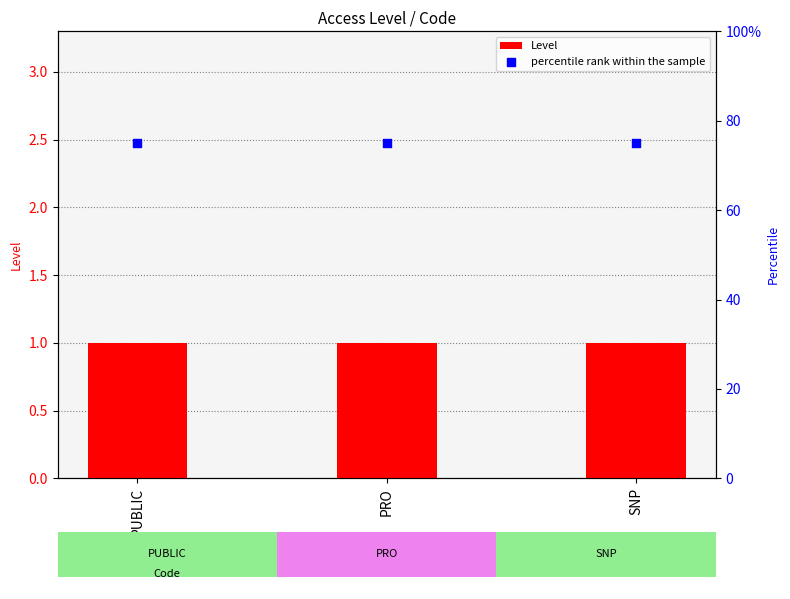

Which series contains the highest Y value?

percentile rank within the sample